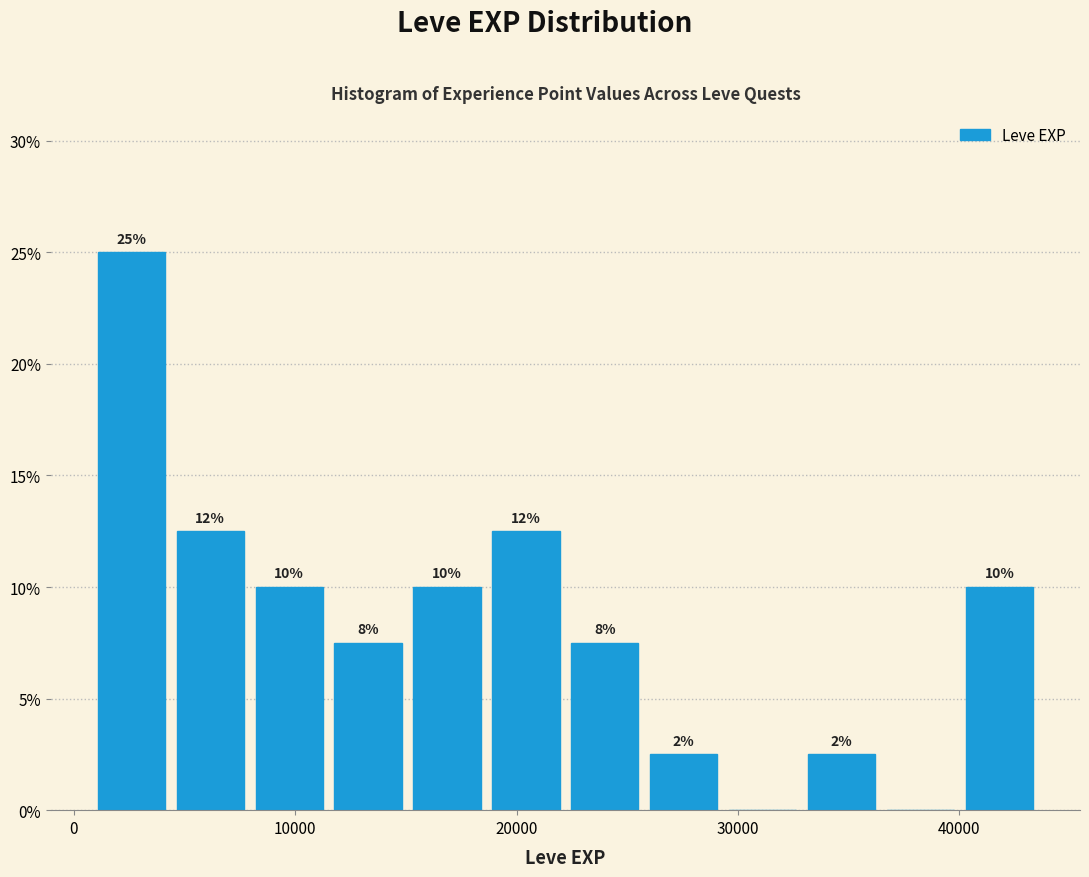

Read against the x-axis, roughly where is the centre of the tallest bar?

3000